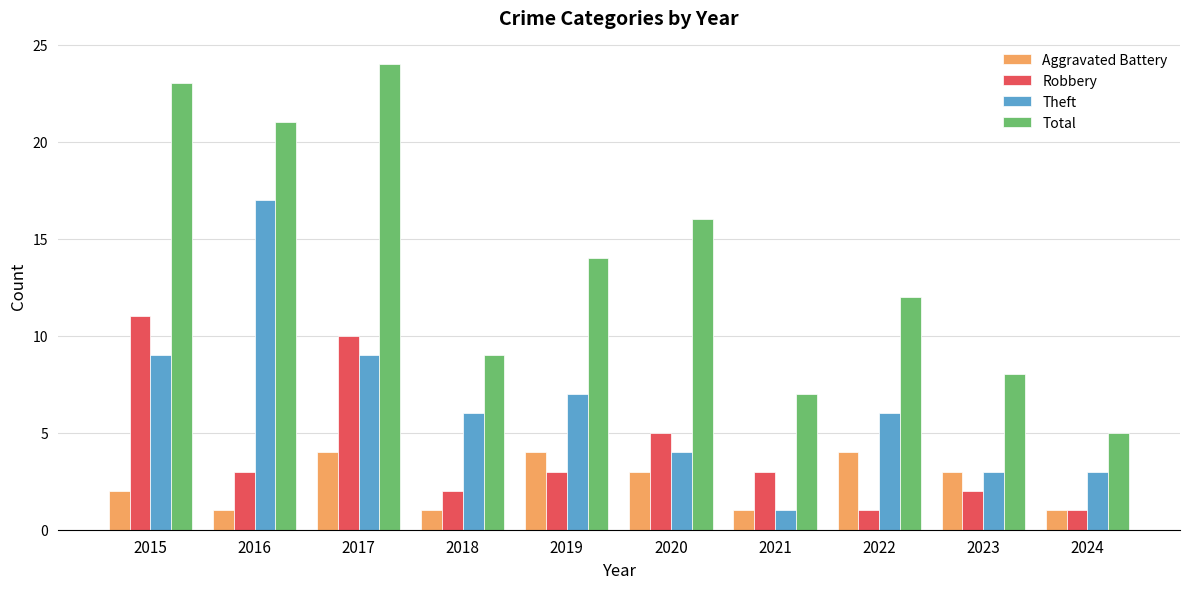

Count the number of data series in this chart.

4